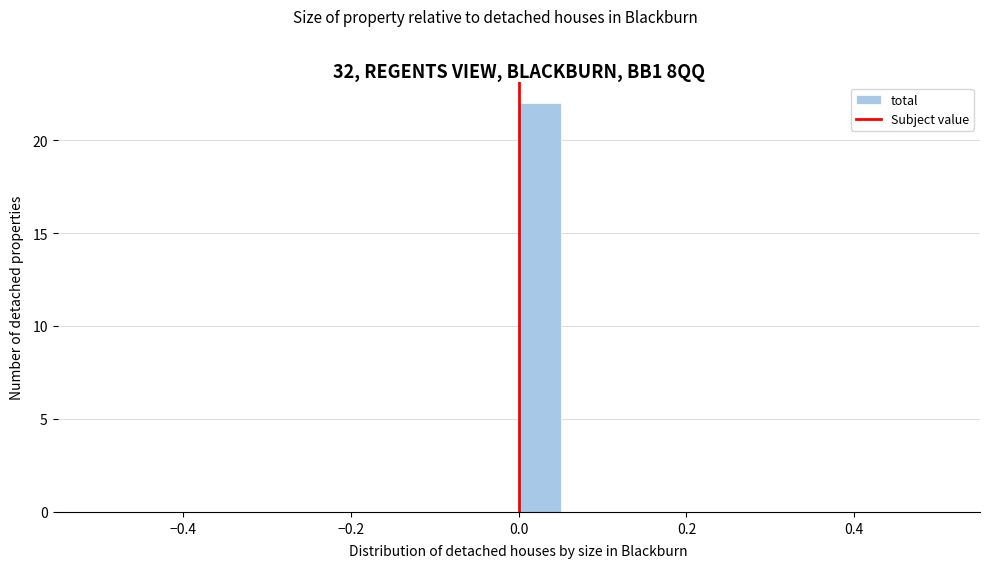

Read against the x-axis, roughly where is the centre of the tallest bar?

0.02